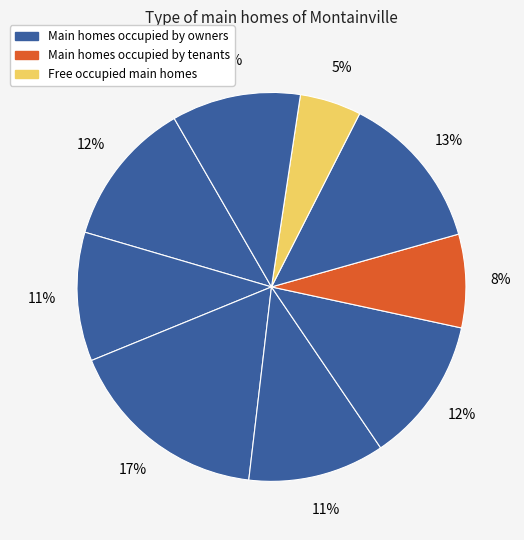

Count the number of slices in the pie.

9